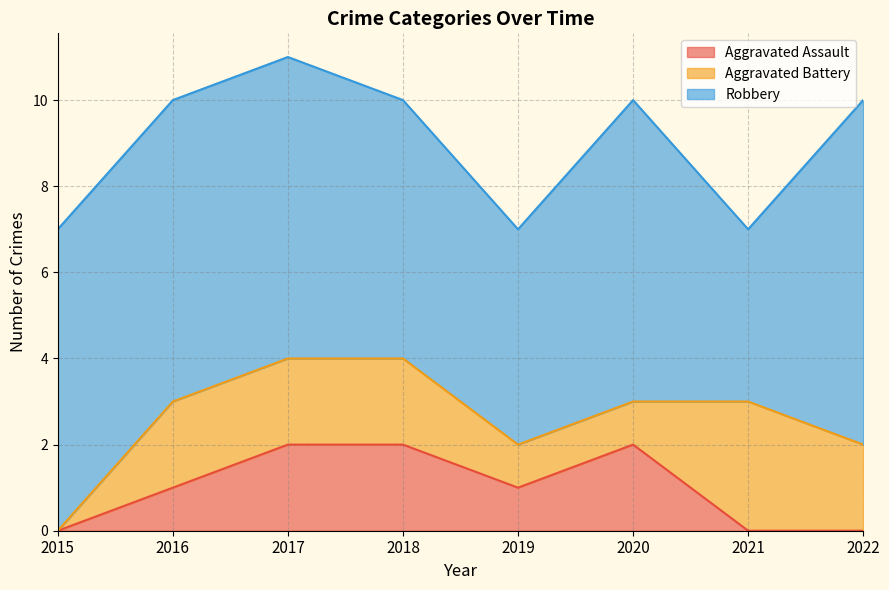

Where is the first local maximum for Aggravated Battery?

2021